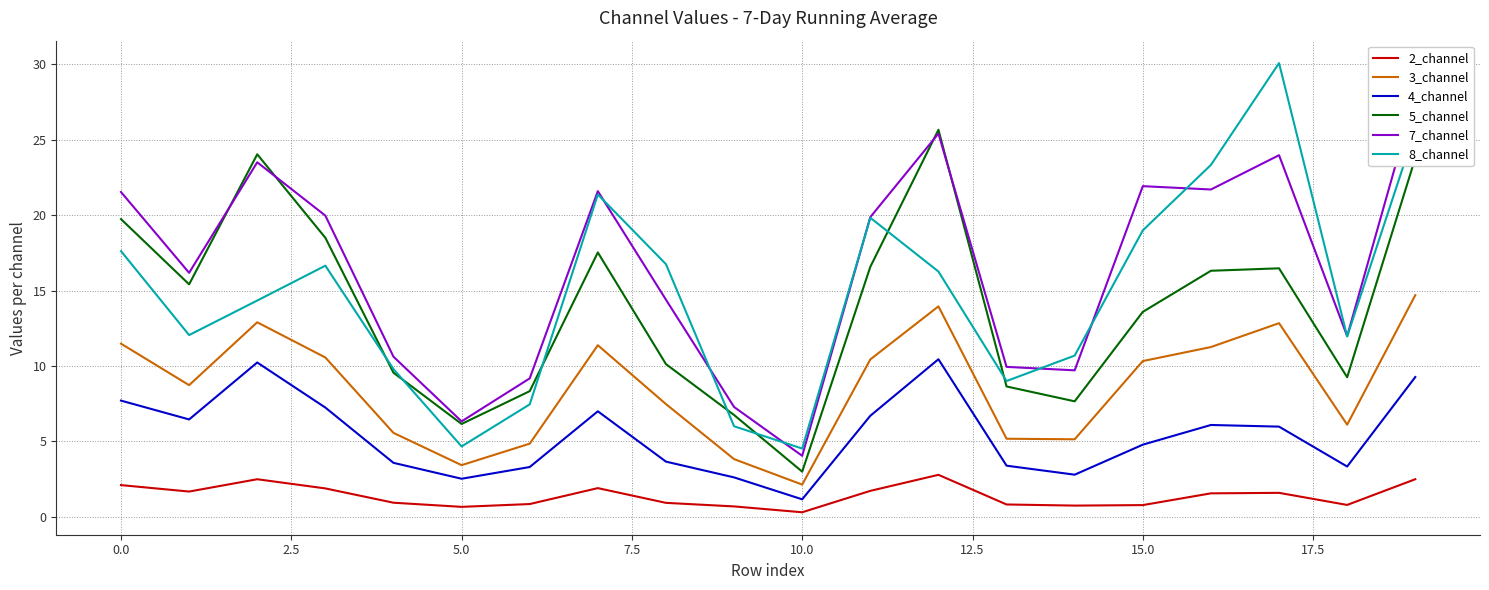

What is the lowest value of the 3_channel series?

2.1